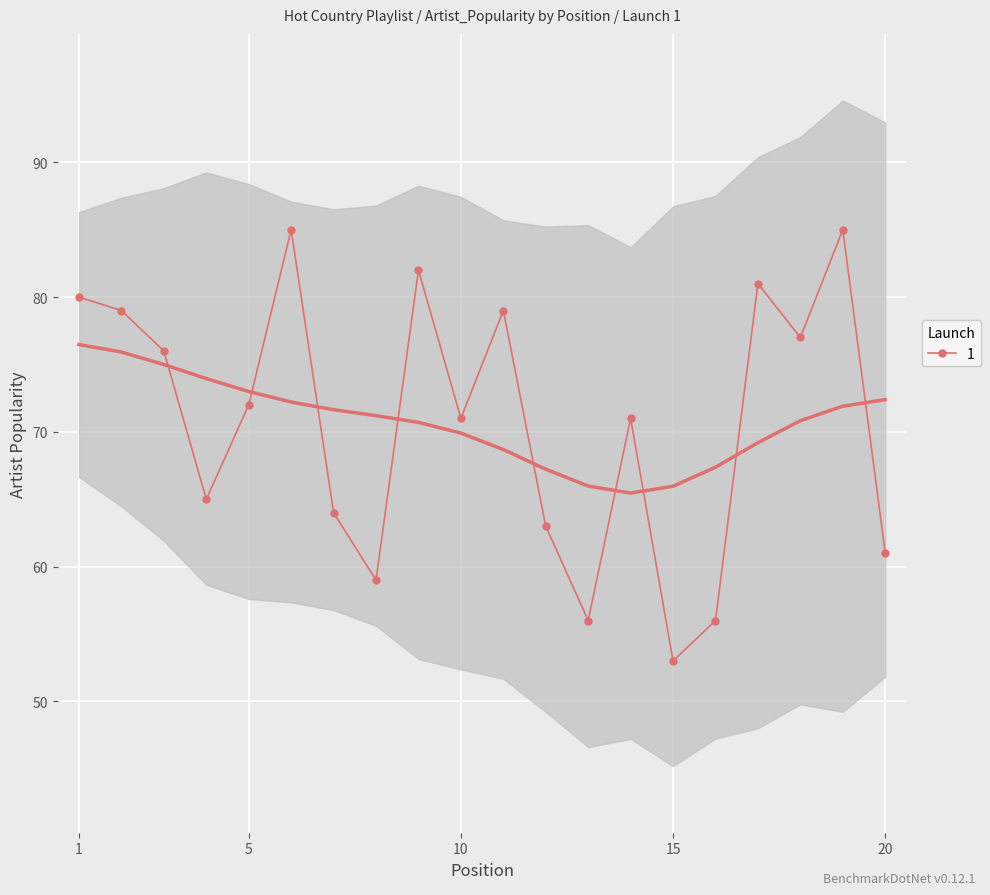

What is the value of the 7th point from the left?

64